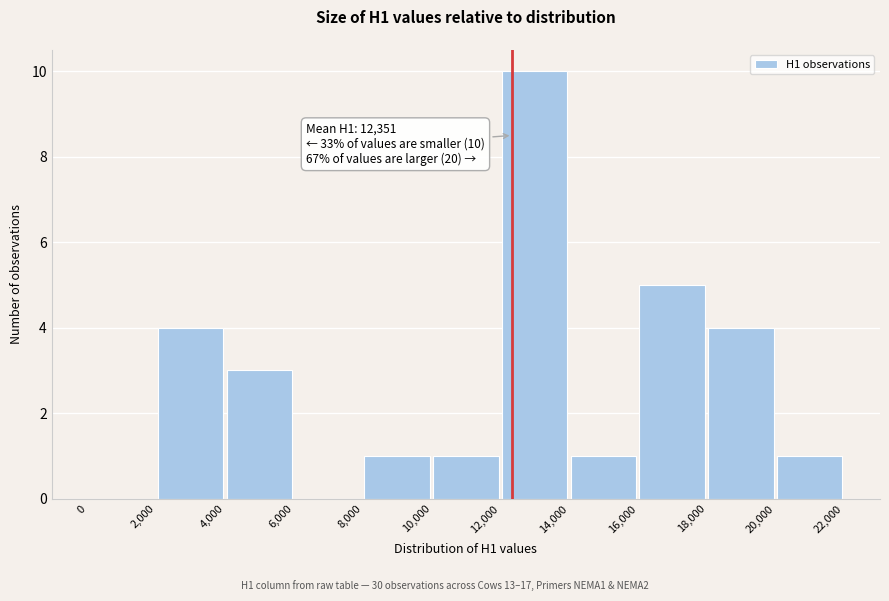

Which range on the x-axis has the tallest bar?

12,000 to 14,000